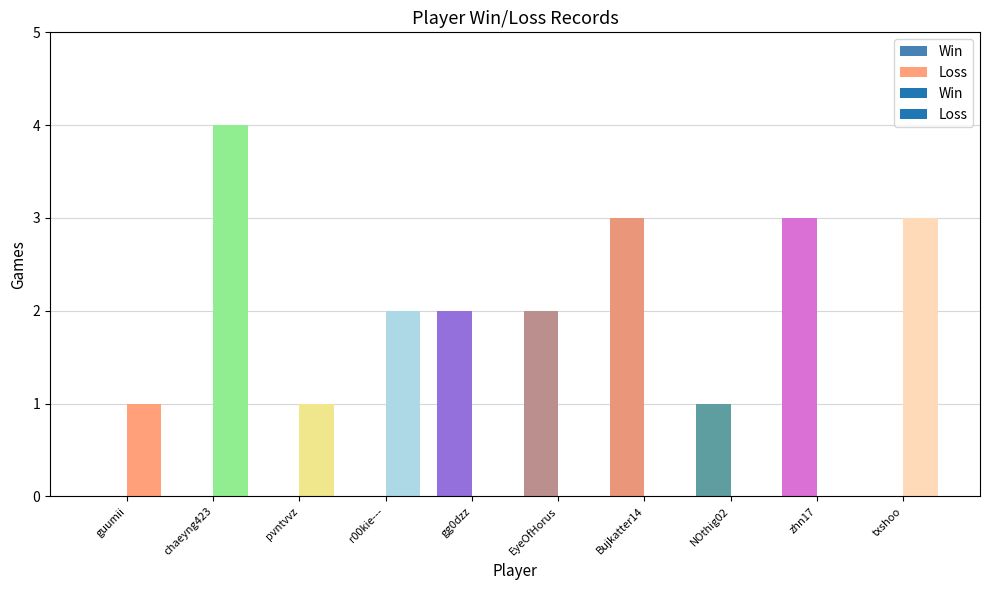

What is the label of the 7th bar from the right?

r00kie---